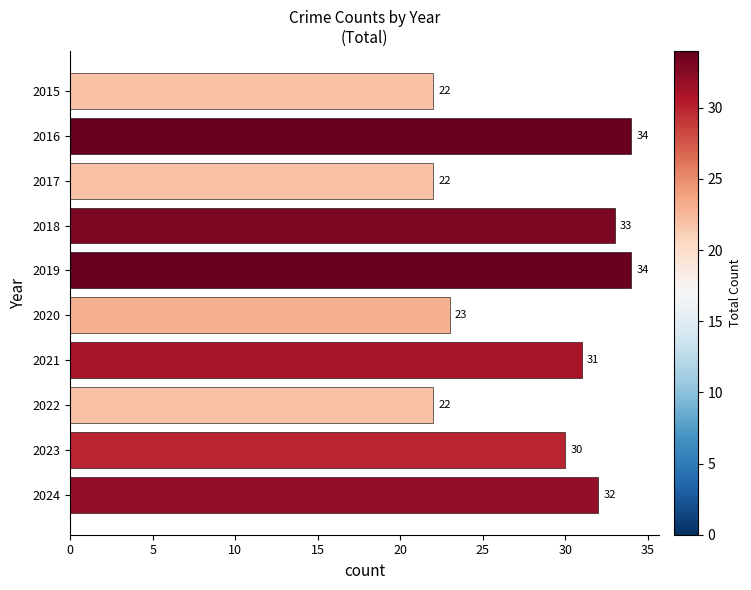

Count the number of data series in this chart.

1